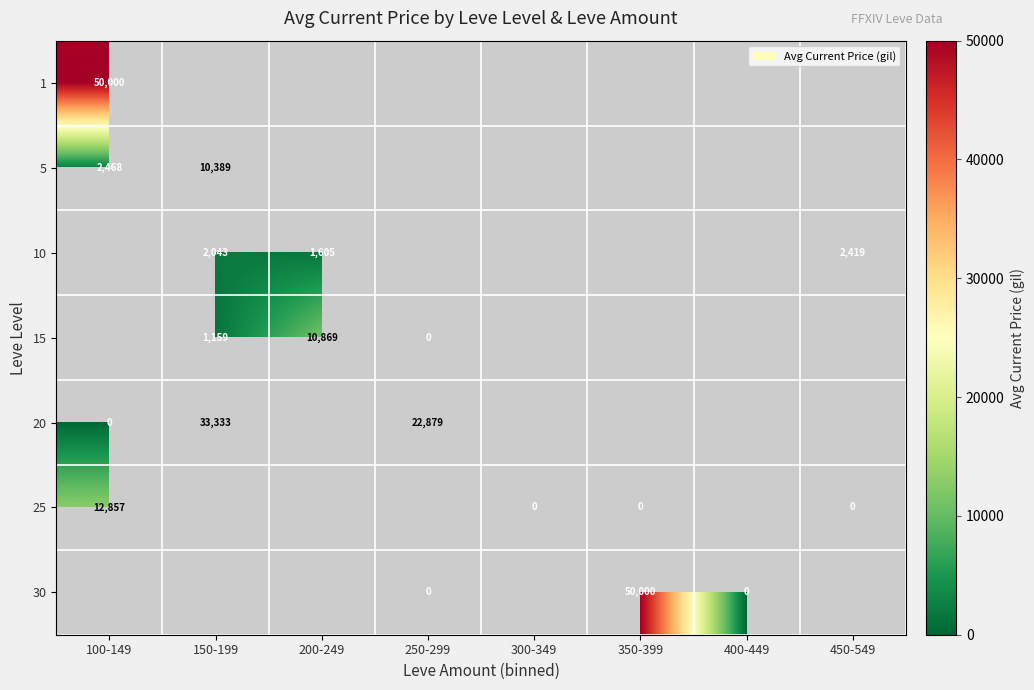

True or false: 10 has a value of 1184 at 450-549.

False